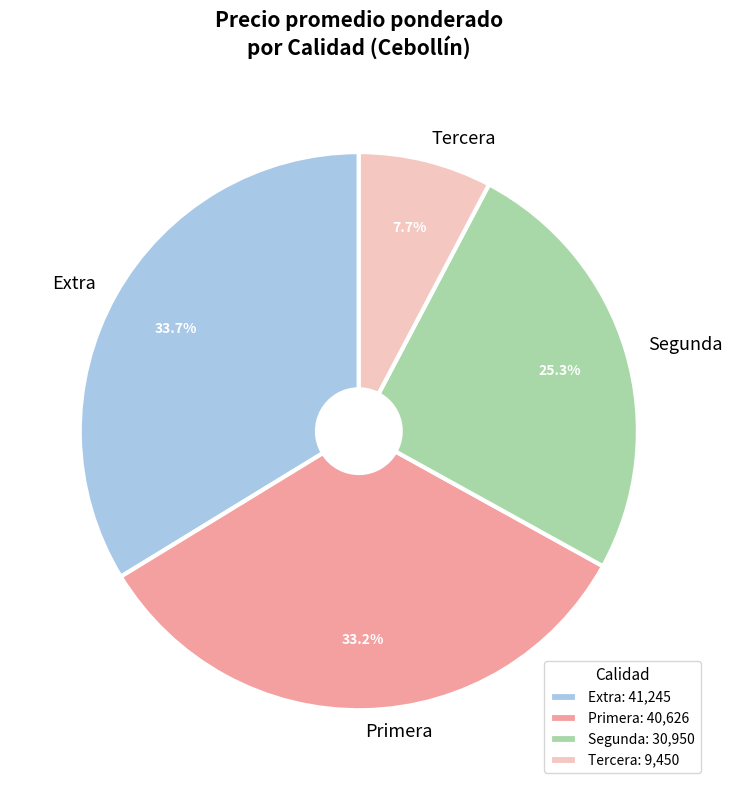

How many slices are in this pie chart?

4